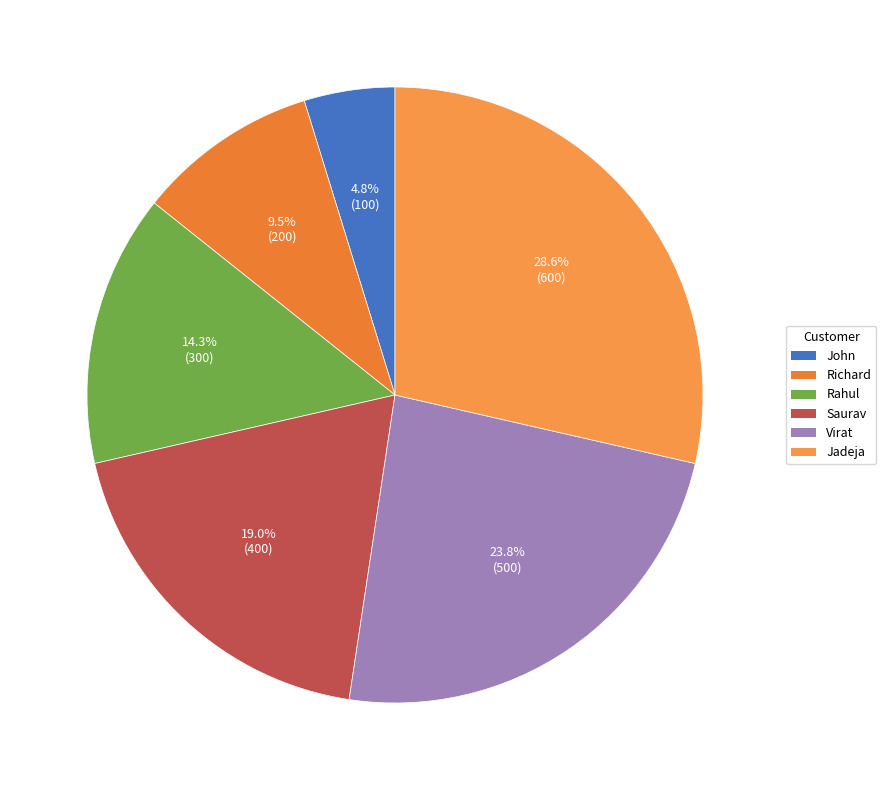

What is the ratio of the value at John to the value at Saurav?

0.2